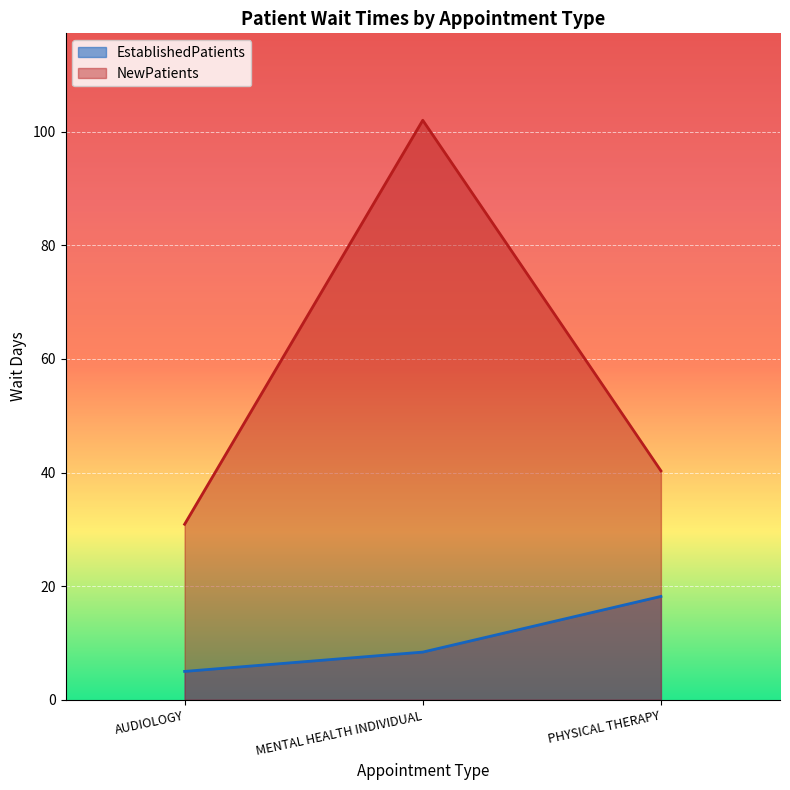

Reading left to right, extract all data points from this chart.

EstablishedPatients: AUDIOLOGY=5.0	MENTAL HEALTH INDIVIDUAL=8.4	PHYSICAL THERAPY=18.2
NewPatients: AUDIOLOGY=30.9	MENTAL HEALTH INDIVIDUAL=102.0	PHYSICAL THERAPY=40.3